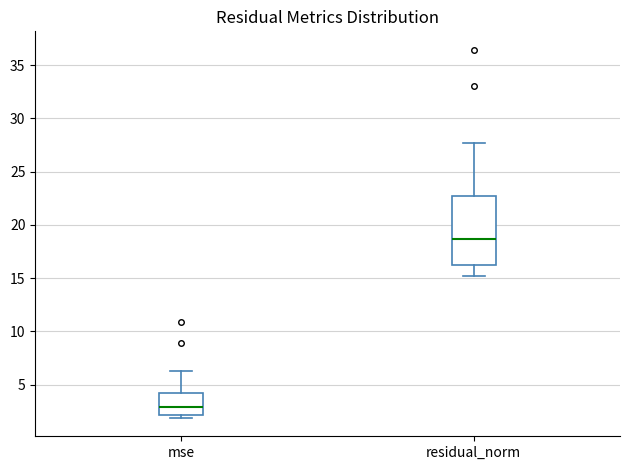

Which box's median line is the lowest?

mse